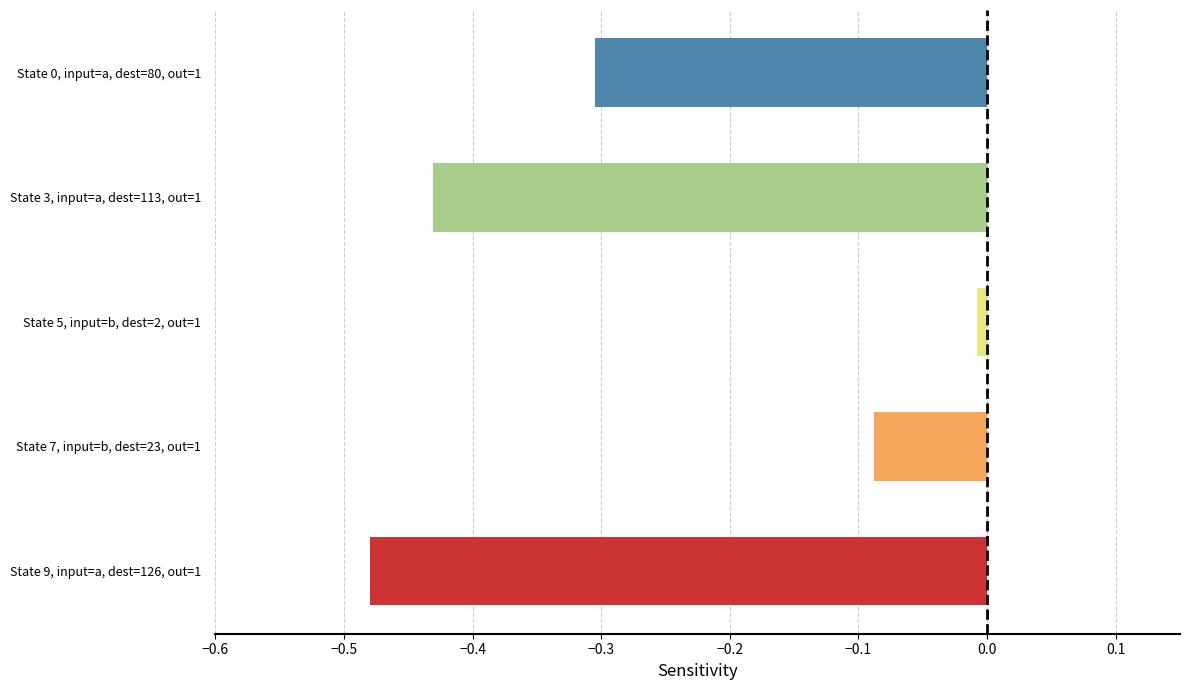

Are the bars horizontal?

Yes